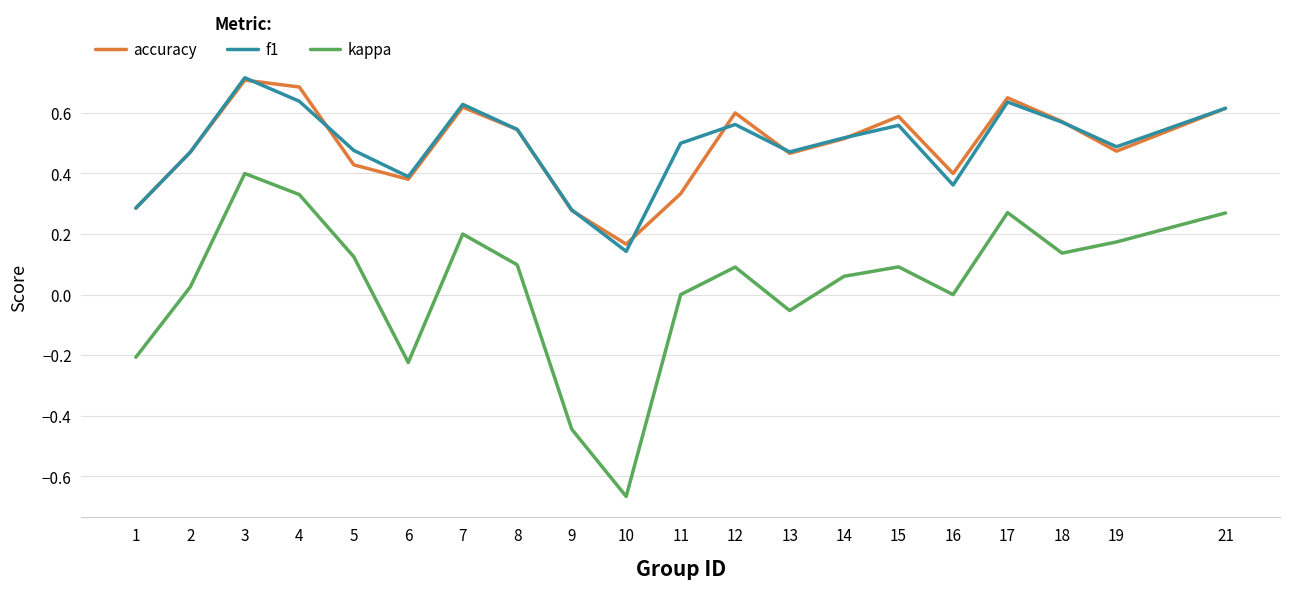

True or false: f1 has a value of 1.1 at 4.

False